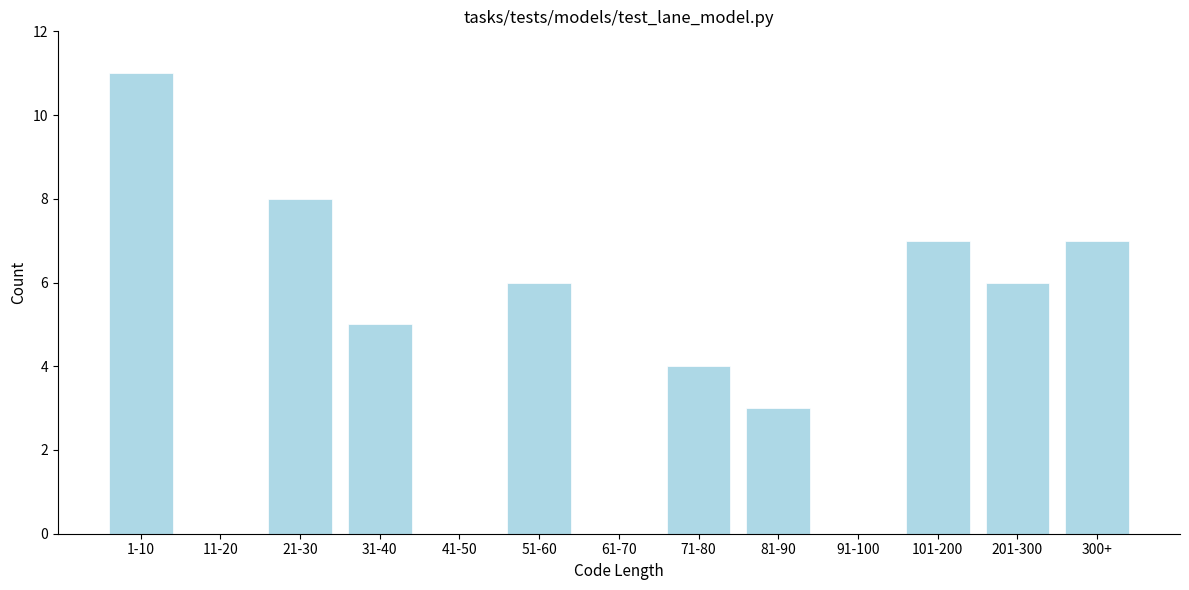

Reading right to left, transcribe all the data shown in this chart.

300+=7	201-300=6	101-200=7	91-100=0	81-90=3	71-80=4	61-70=0	51-60=6	41-50=0	31-40=5	21-30=8	11-20=0	1-10=11